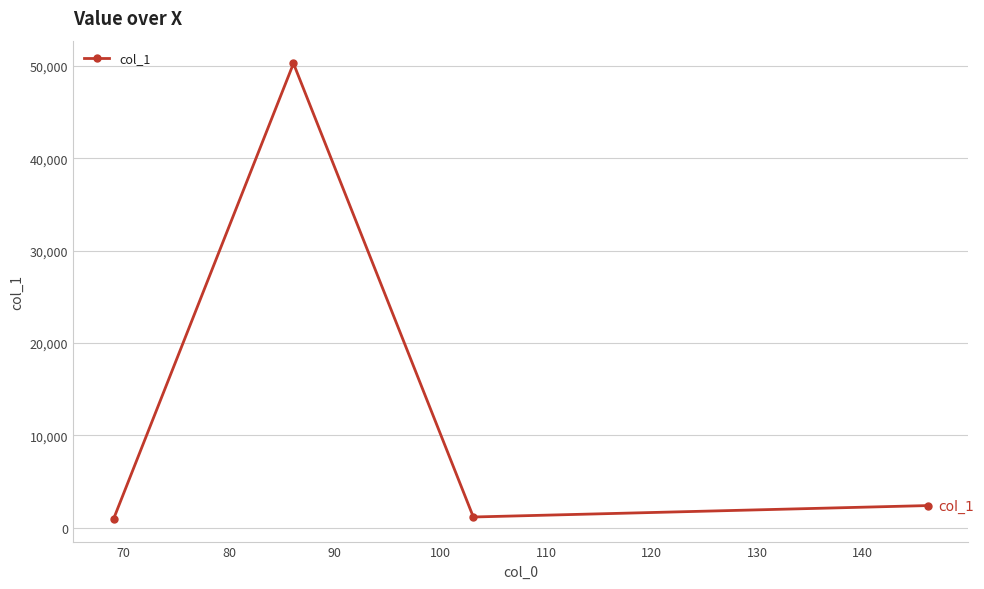

How many values exceed 2382?

2